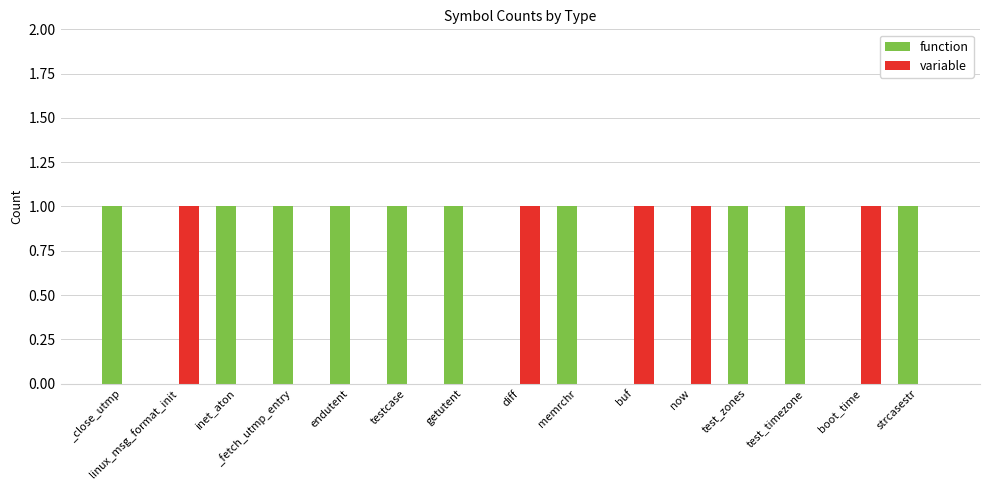

What is the total value across all series at boot_time?

1